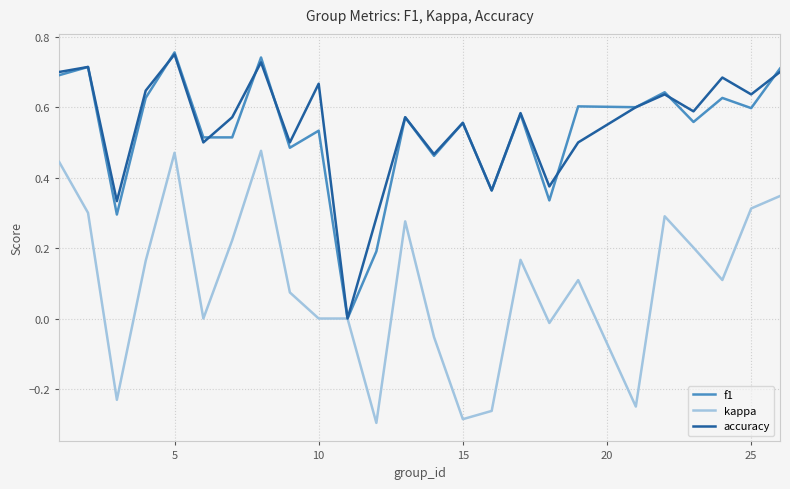

Which series has the widest spread of values?

kappa